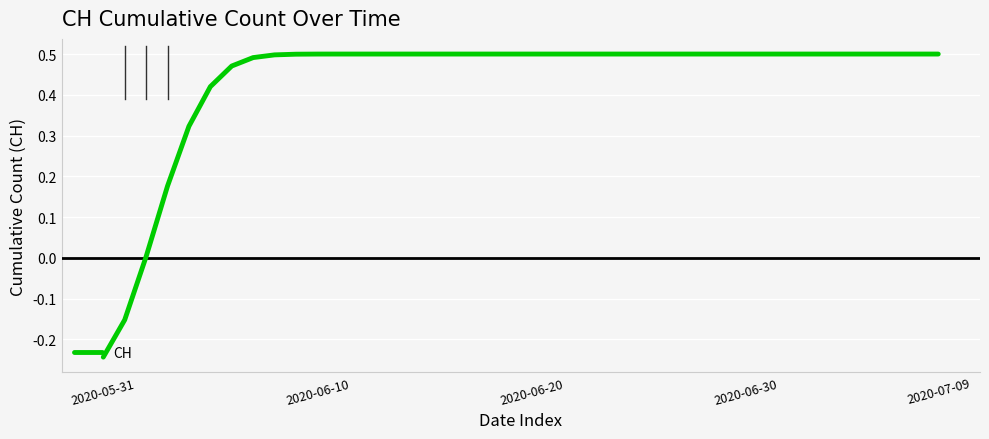

Is this an area chart (filled region under the line)?

No